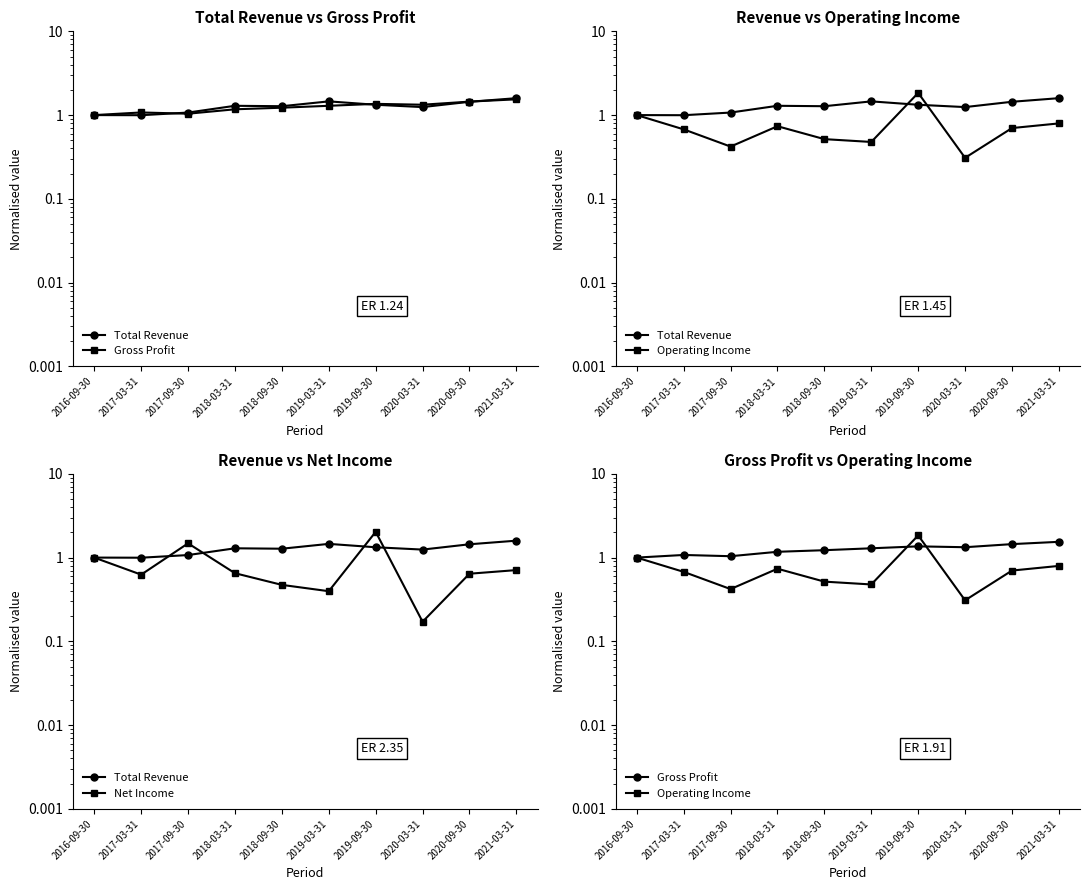

Reading right to left, extract all data points from this chart.

Total Revenue: 1.6	1.4	1.2	1.3	1.5	1.3	1.3	1.1	1.0	1.0
Gross Profit: 1.5	1.4	1.3	1.4	1.3	1.2	1.2	1.0	1.1	1.0
Operating Income: 0.8	0.7	0.3	1.8	0.5	0.5	0.7	0.4	0.7	1.0
Net Income: 0.7	0.6	0.2	2.0	0.4	0.5	0.7	1.5	0.6	1.0